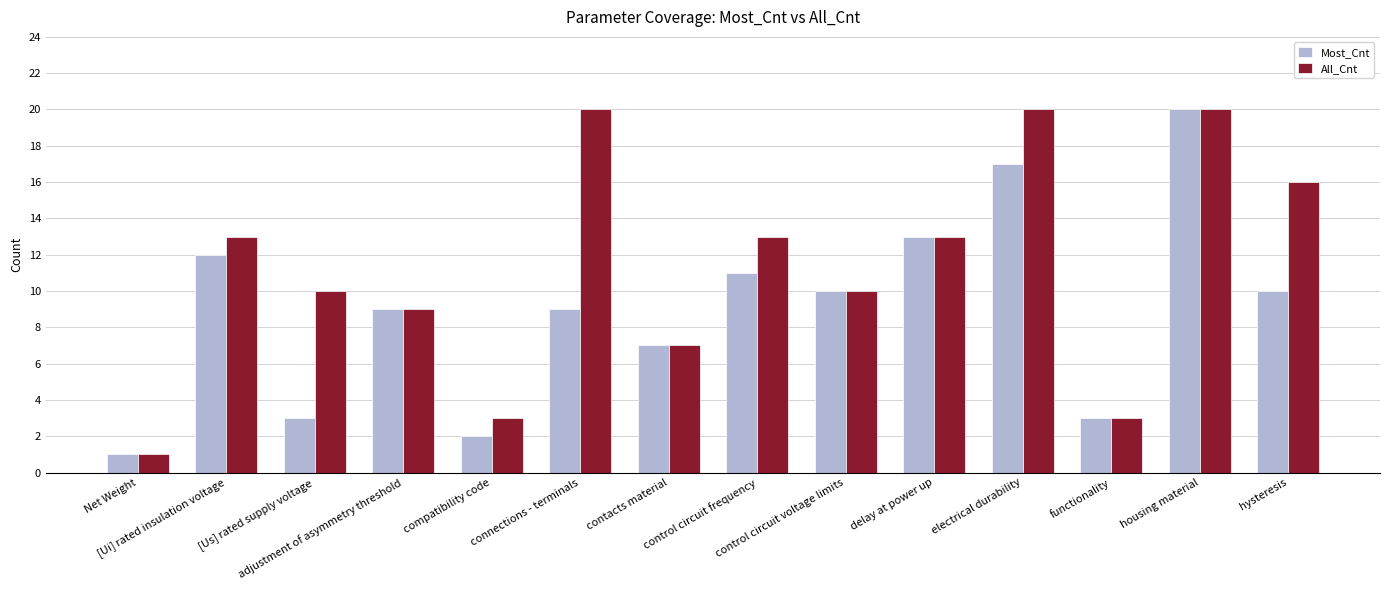

Which series changed the most between adjustment of asymmetry threshold and control circuit frequency?

All_Cnt